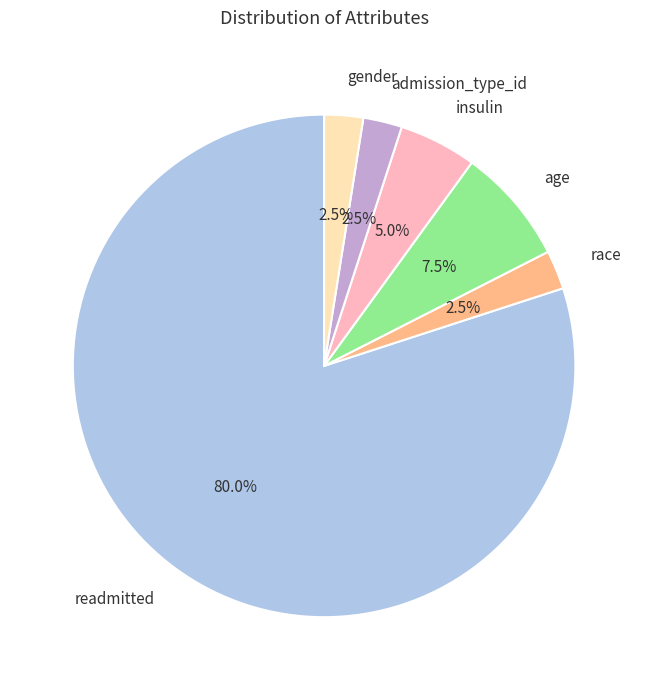

What is the total percentage of age and readmitted?

87.5%